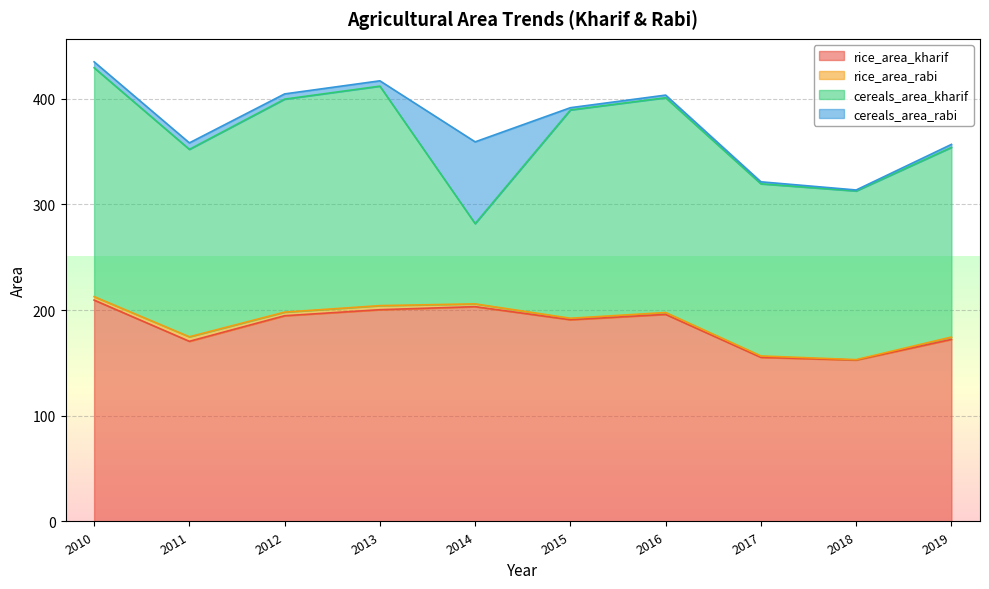

Is it true that rice_area_kharif equals 261.2 at 2011?

False